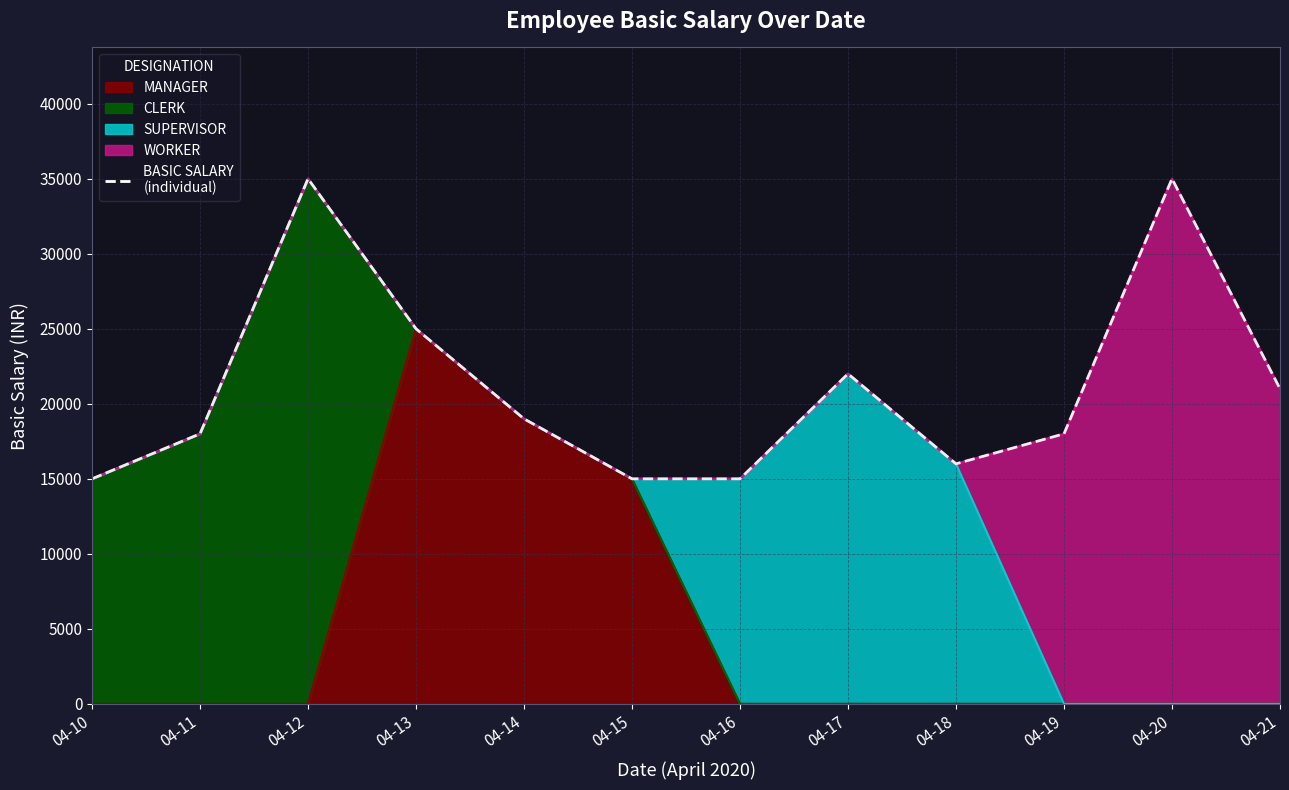

Is it true that the value at 04-15 is 22396?

False